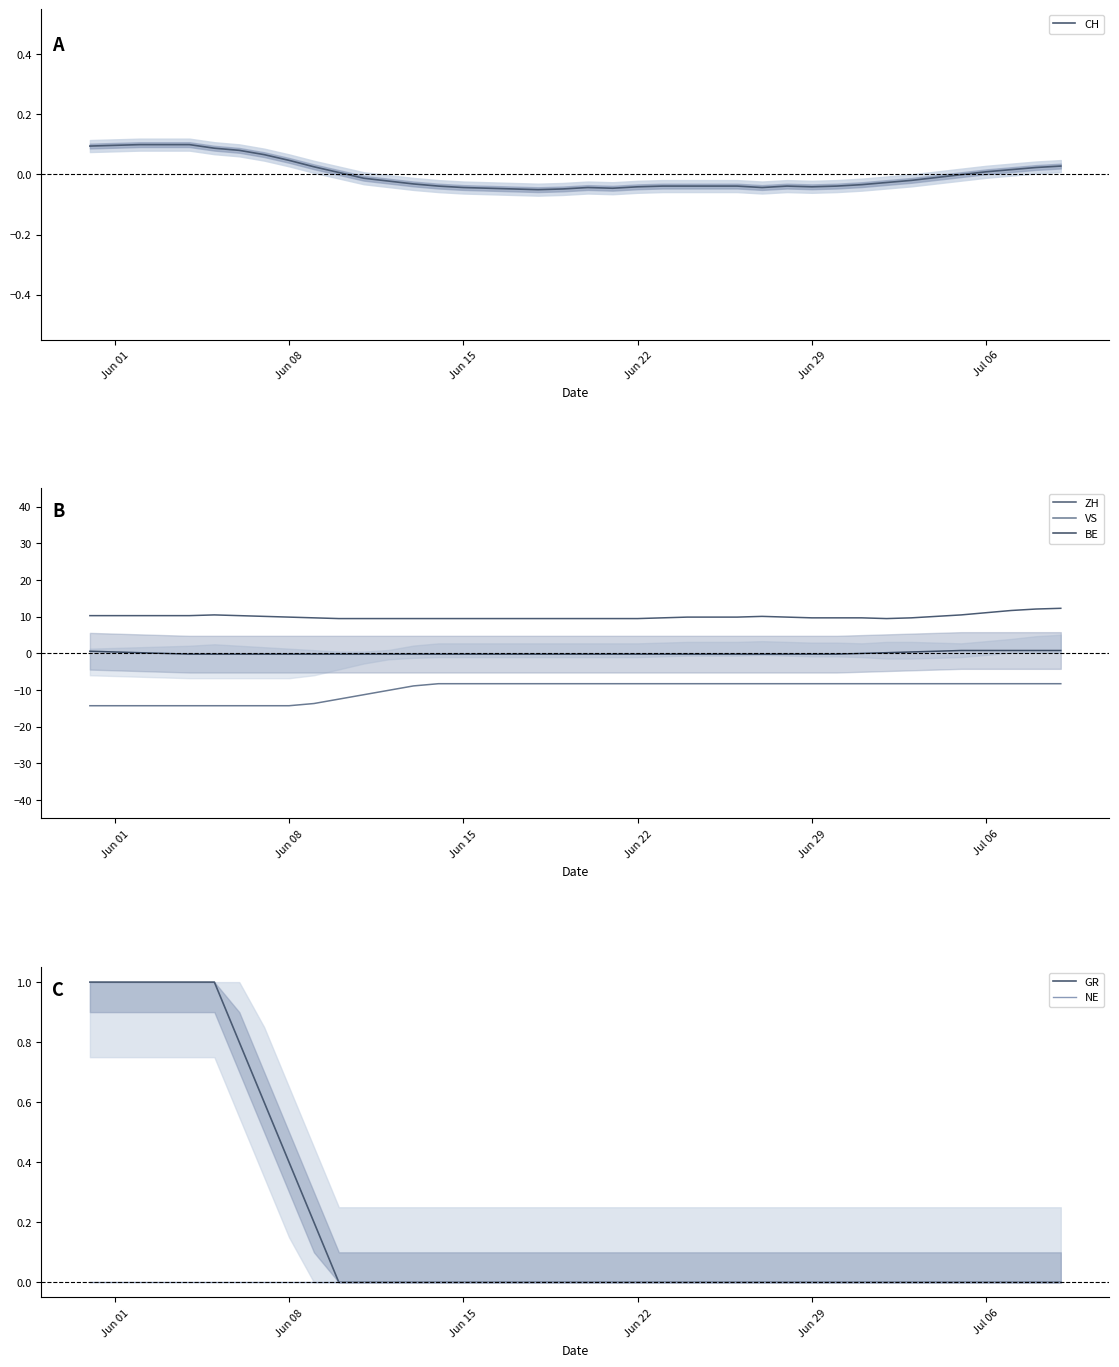

What is the maximum value for GR?

1.0